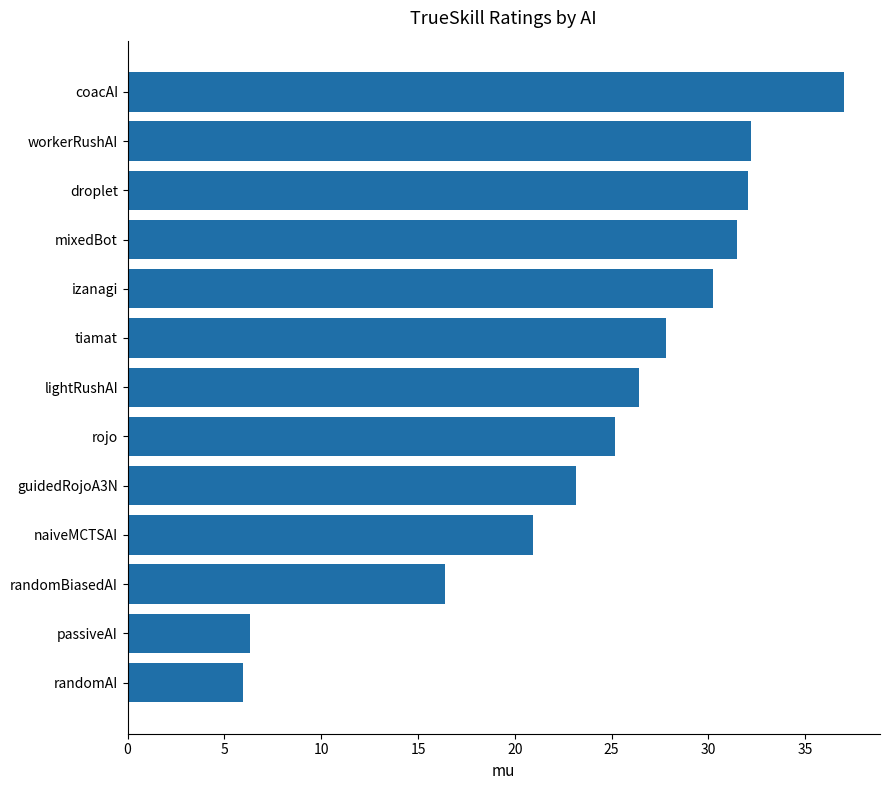

Count the number of categories in the chart.

13